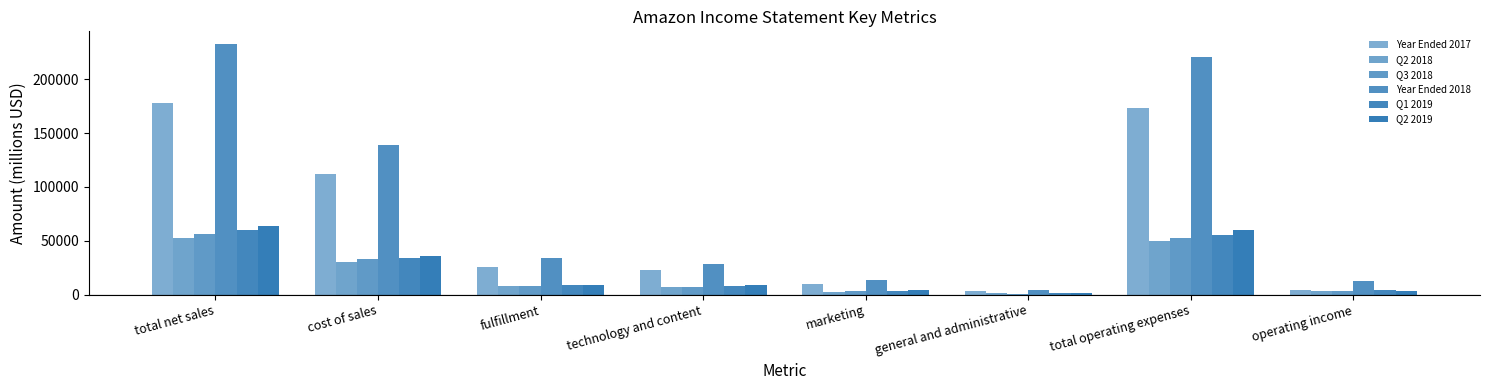

Is the value of Q2 2019 at cost of sales greater than the value of Year Ended 2018 at cost of sales?

No